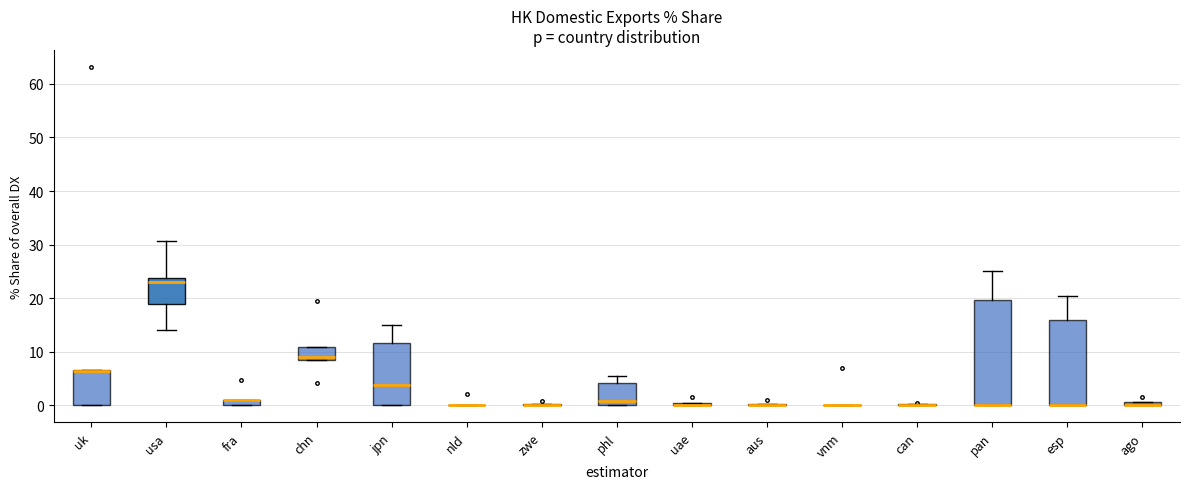

Which box is the tallest, from its lower edge to its upper edge?

pan